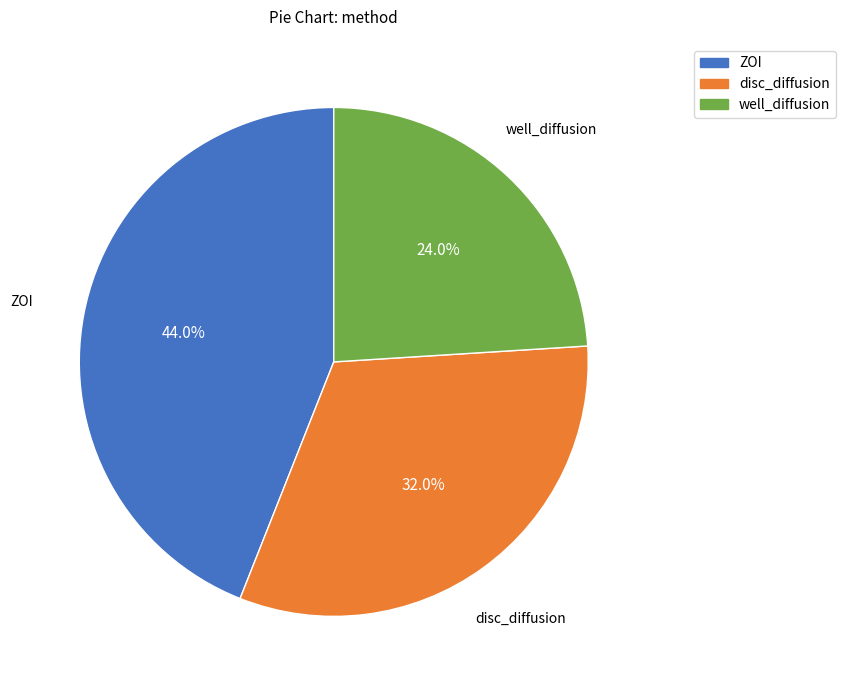

What is the ratio of the value at ZOI to the value at well_diffusion?

1.8